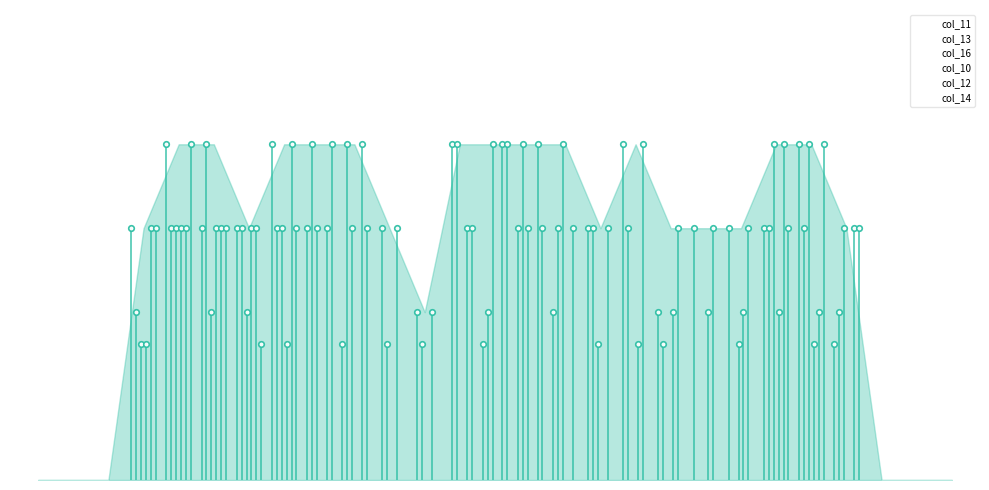

At how many categories does at least one series exceed 0?

21